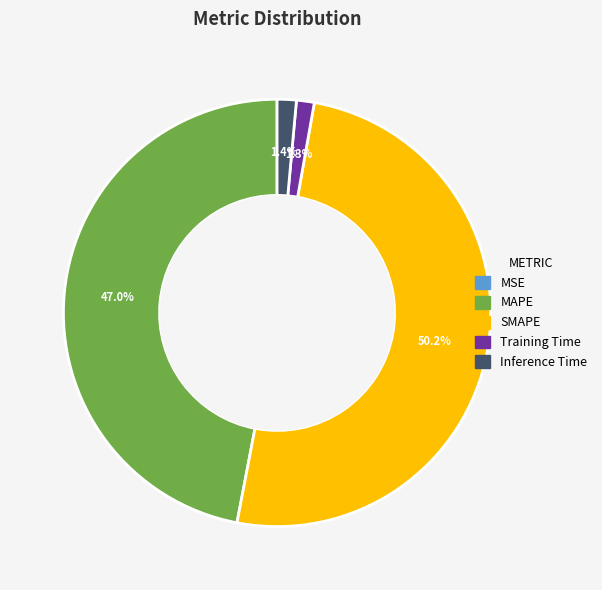

What is the majority slice?

SMAPE